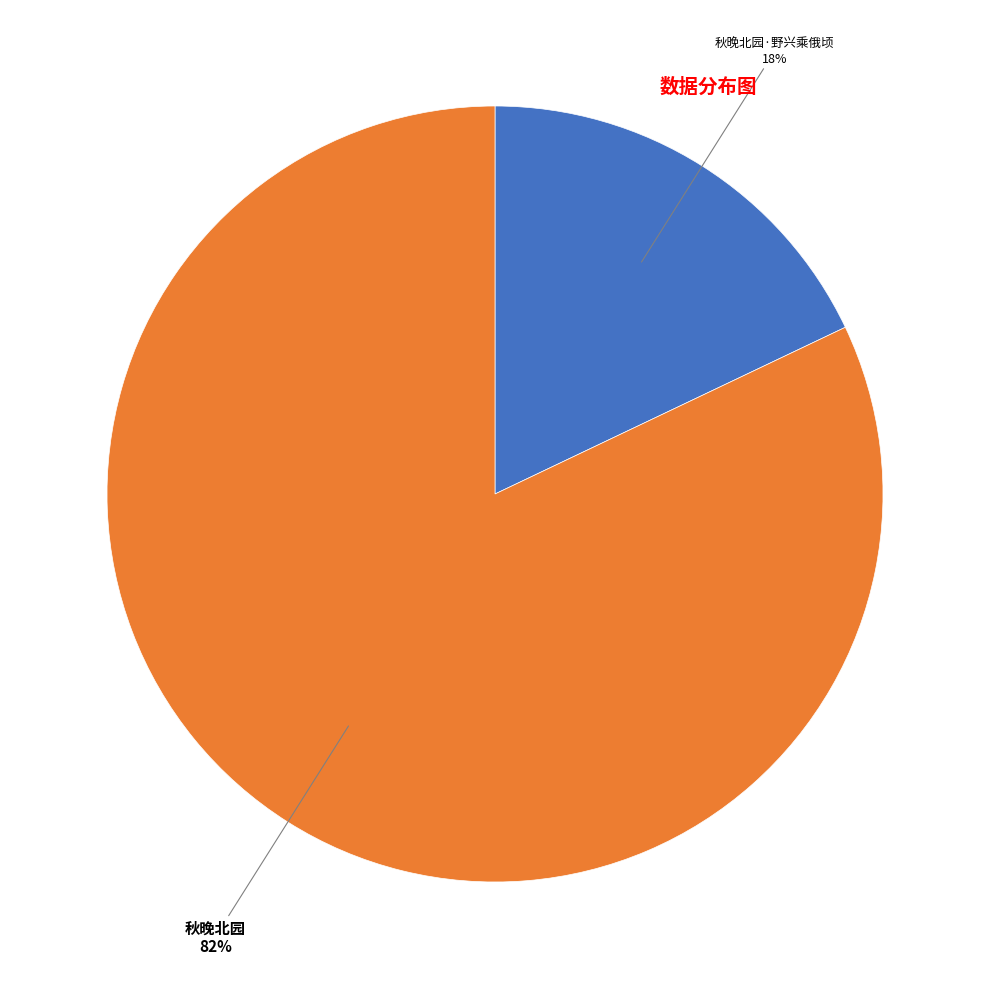

Is there a majority slice in this chart?

Yes